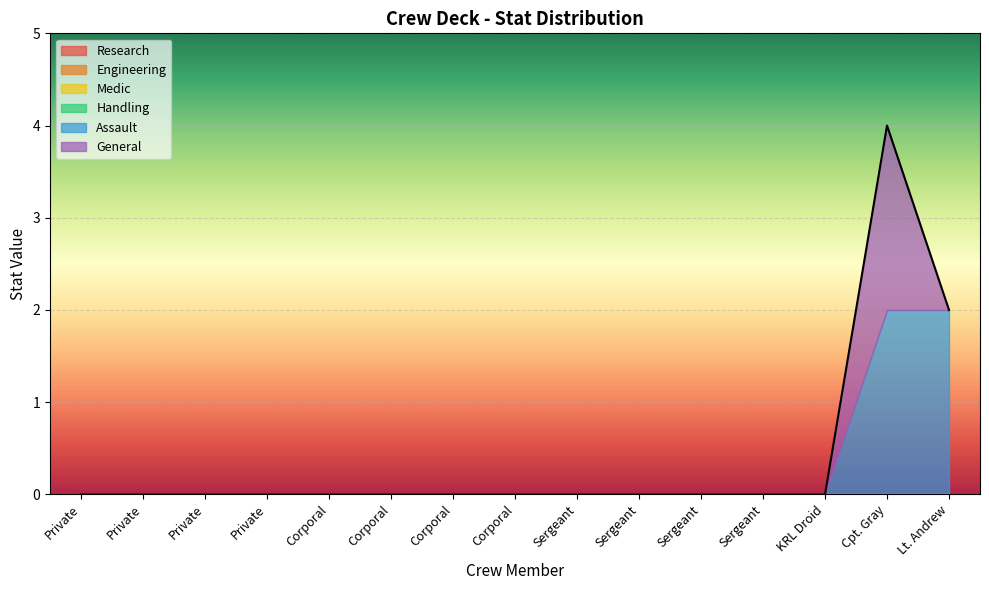

Which series has the widest spread of values?

Assault